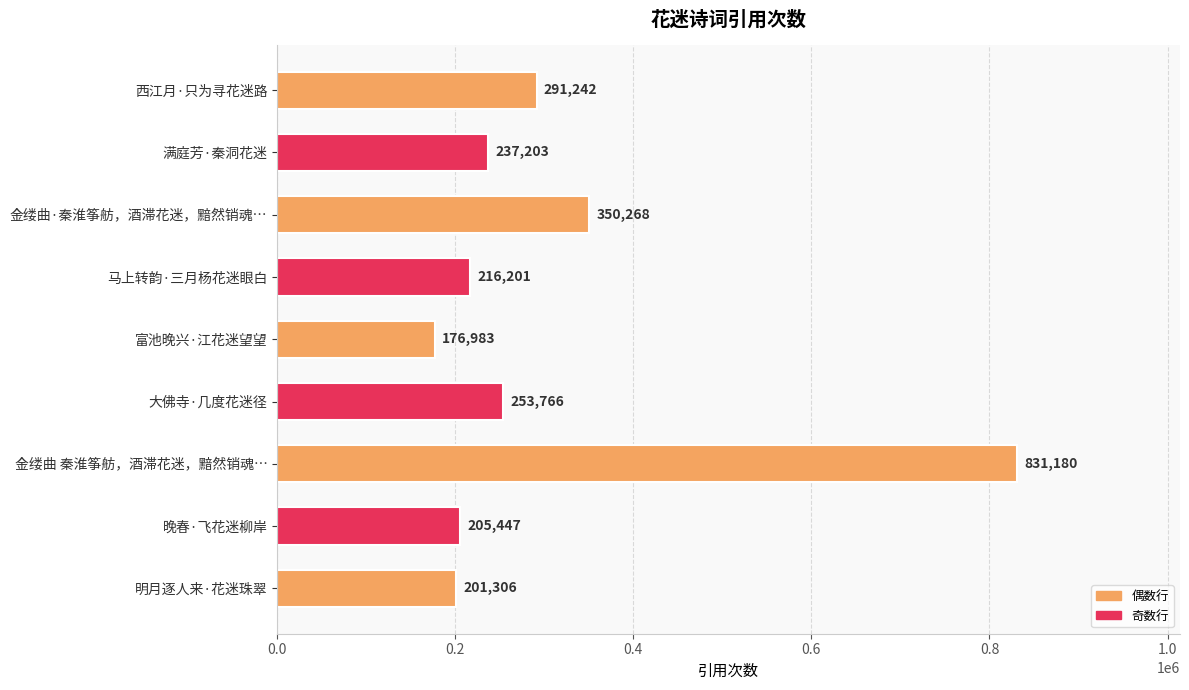

List the labels in order of value, smallest first.

富池晚兴·江花迷望望, 明月逐人来·花迷珠翠, 晚春·飞花迷柳岸, 马上转韵·三月杨花迷眼白, 满庭芳·秦洞花迷, 大佛寺·几度花迷径, 西江月·只为寻花迷路, 金缕曲·秦淮筝舫，酒滞花迷，黯然销魂…, 金缕曲 秦淮筝舫，酒滞花迷，黯然销魂…